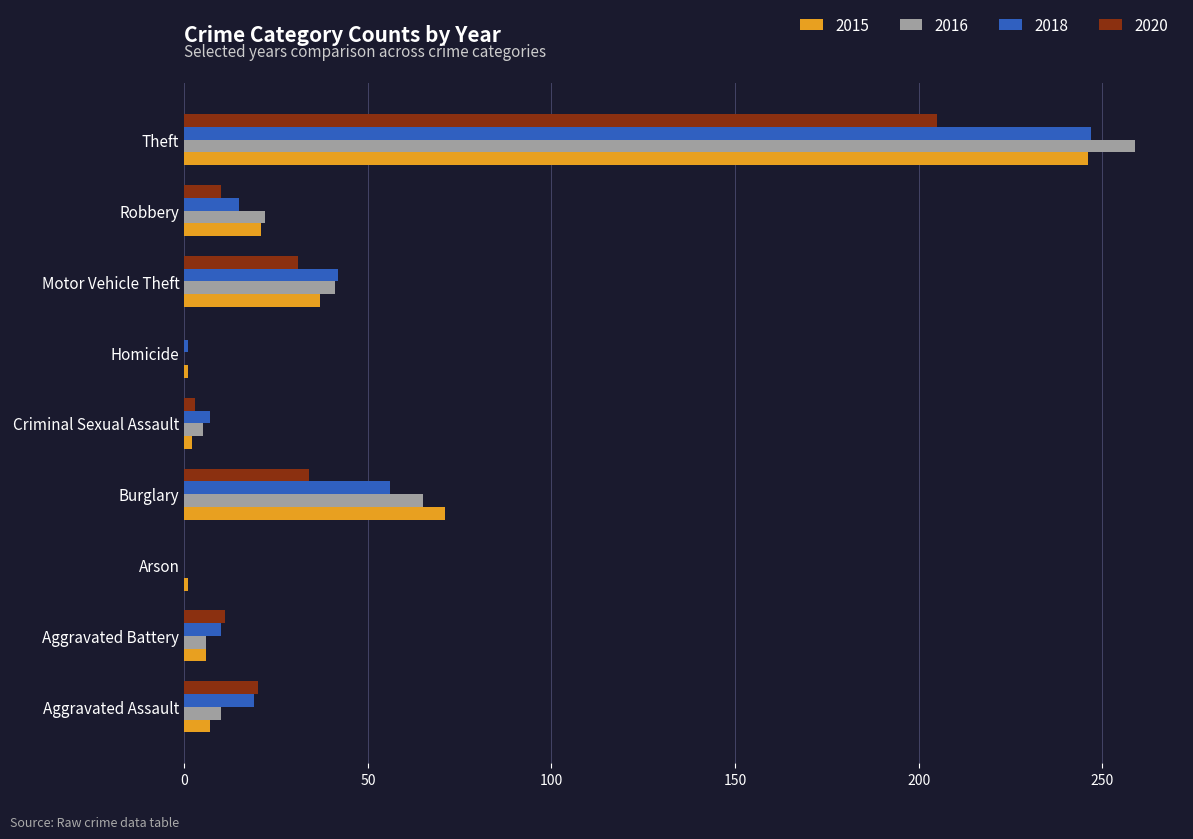

Between Aggravated Assault and Burglary, which series saw the biggest shift?

2015